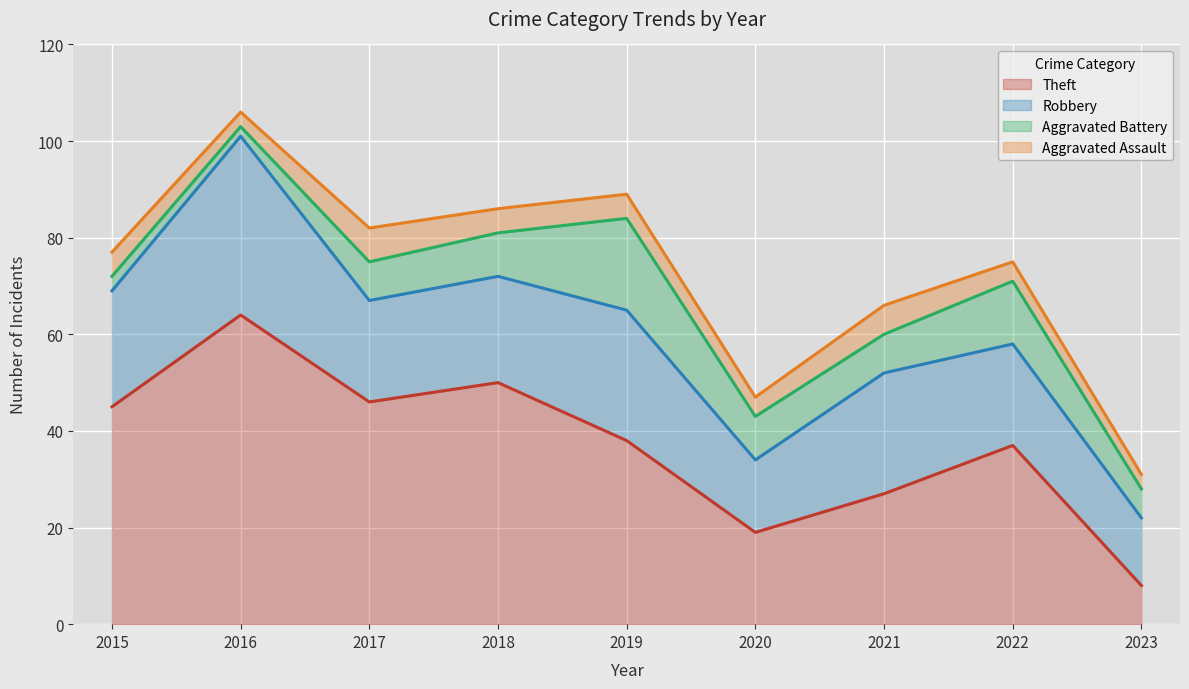

How many data points in Robbery are above 22?

4